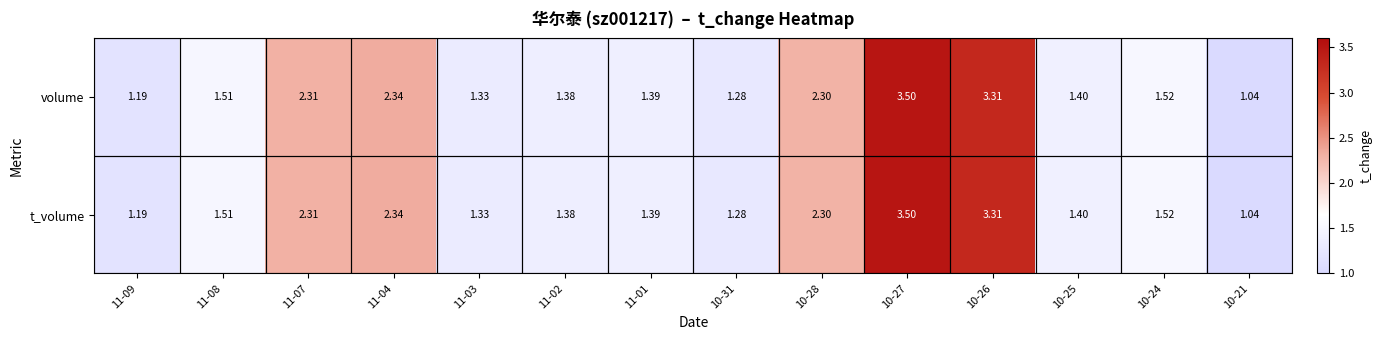

List the series in order of their peak value, highest first.

volume, t_volume